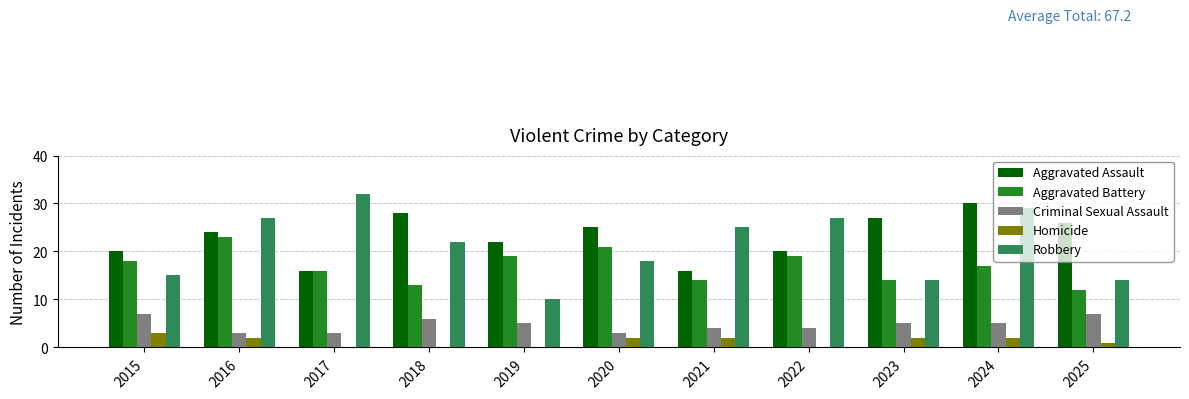

True or false: Aggravated Battery has a value of 7 at 2021.

False